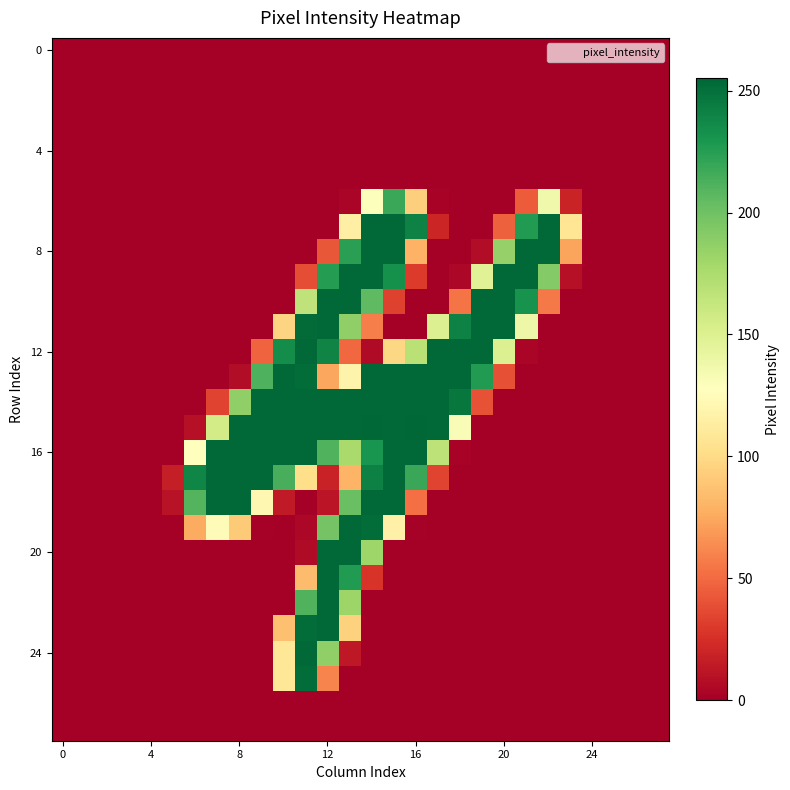

Which category has the highest value across all series?

14